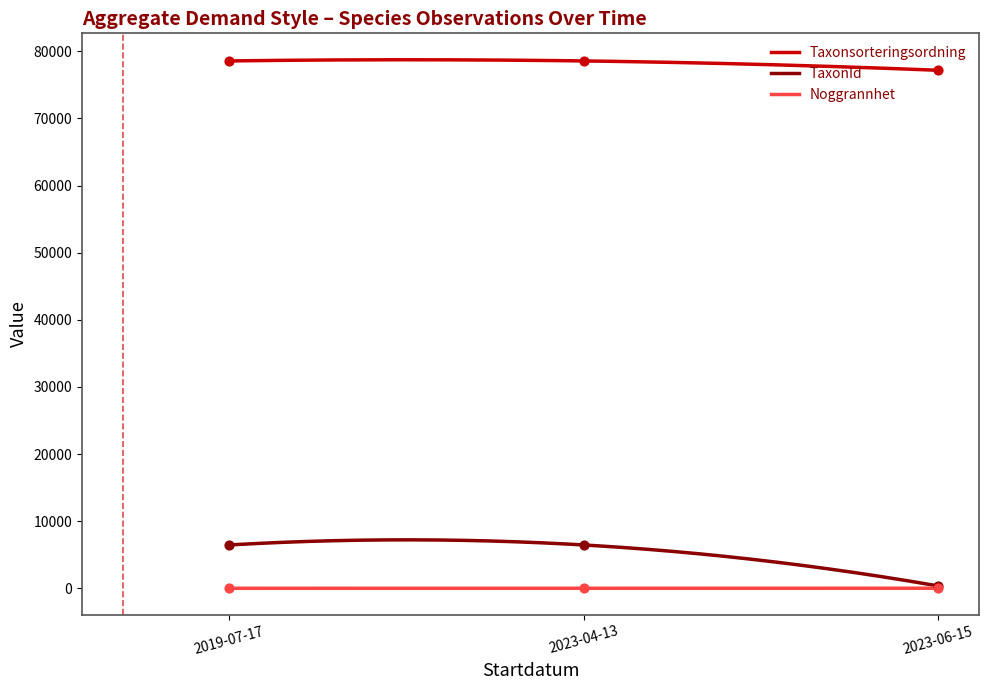

What are all the series names shown in the legend?

Taxonsorteringsordning, TaxonId, Noggrannhet